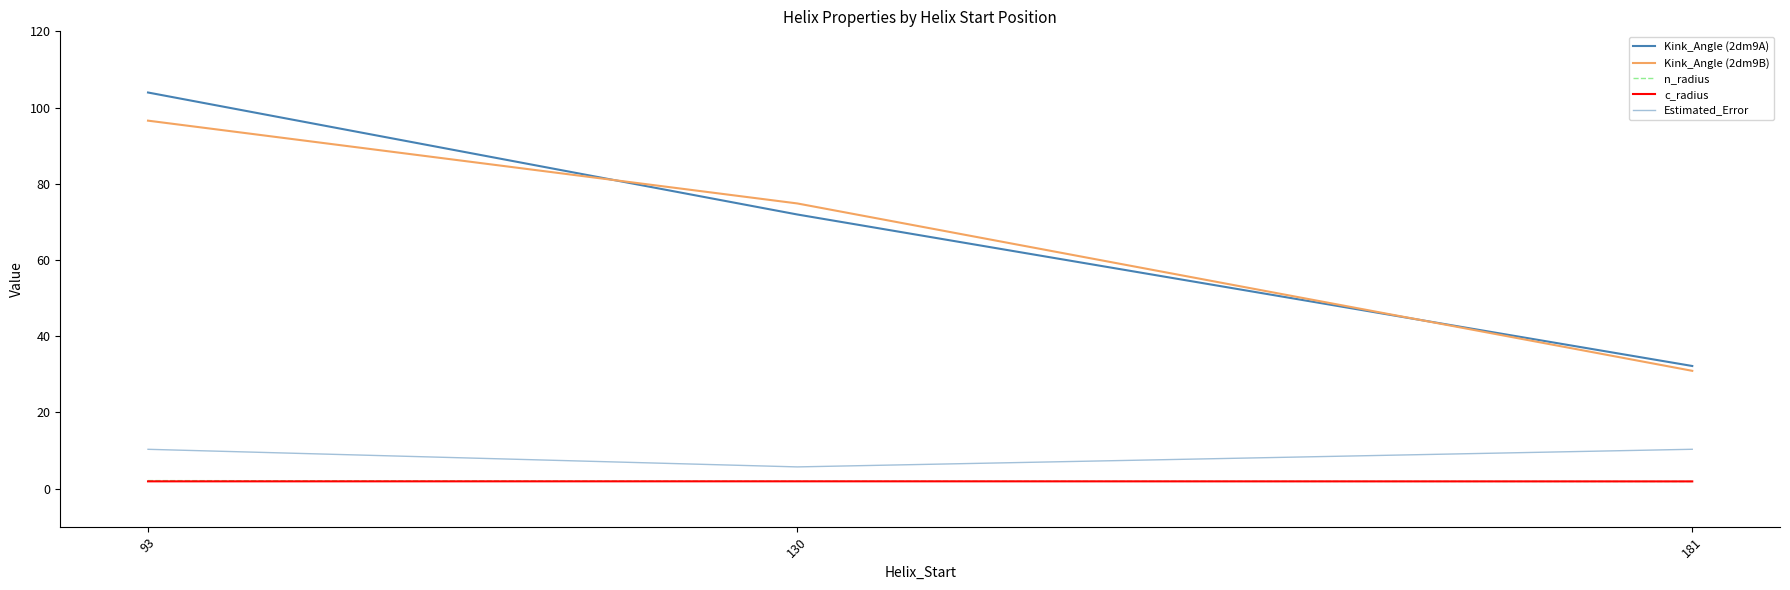

List the series in order of their peak value, highest first.

Kink_Angle (2dm9A), Kink_Angle (2dm9B), Estimated_Error, n_radius, c_radius